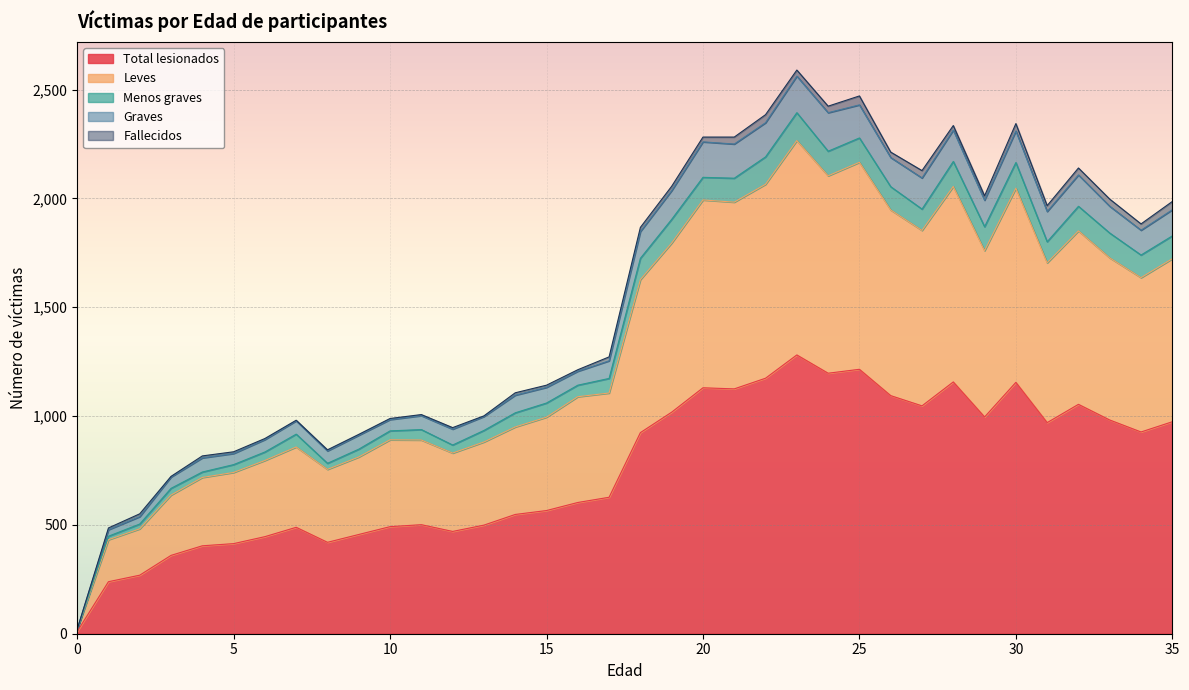

Which series has the largest total across all categories?

Total lesionados